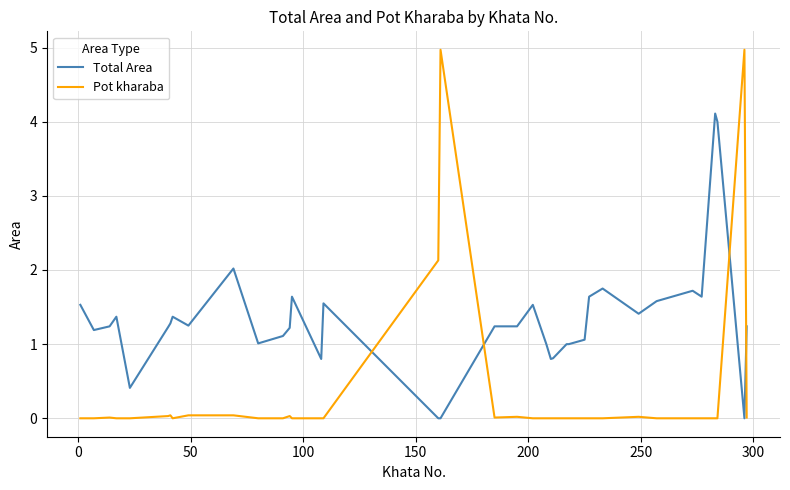

List the series in order of their peak value, lowest first.

Total Area, Pot kharaba